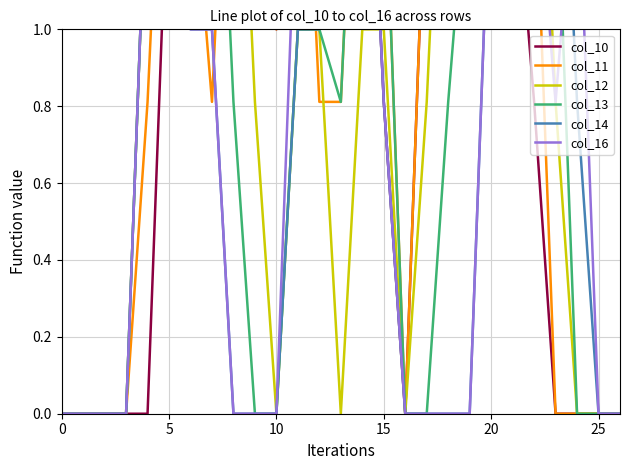

At how many categories does at least one series exceed 0?

20